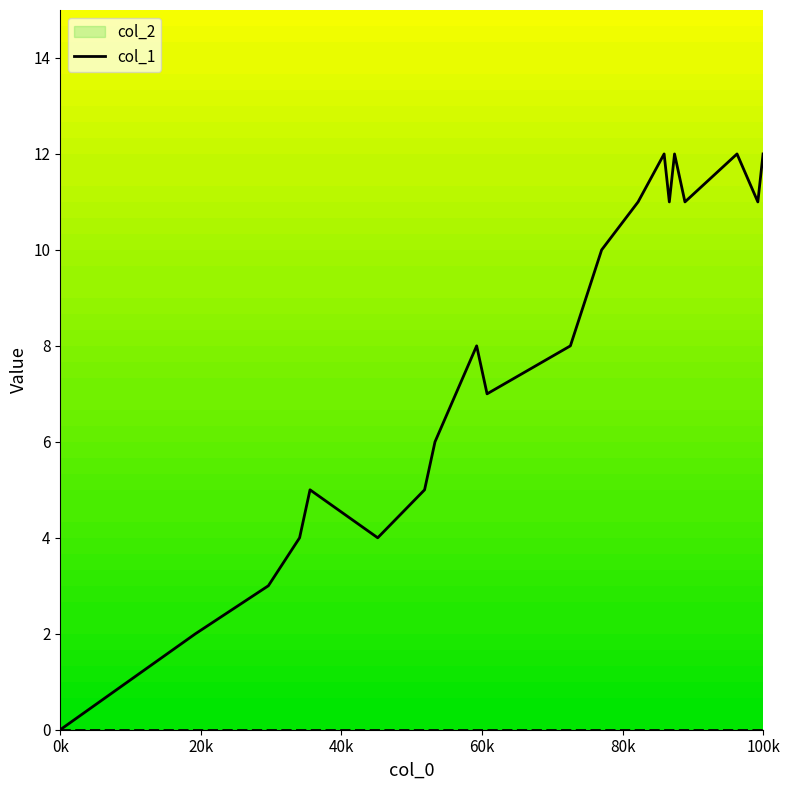

What position from the left is 100k?

6